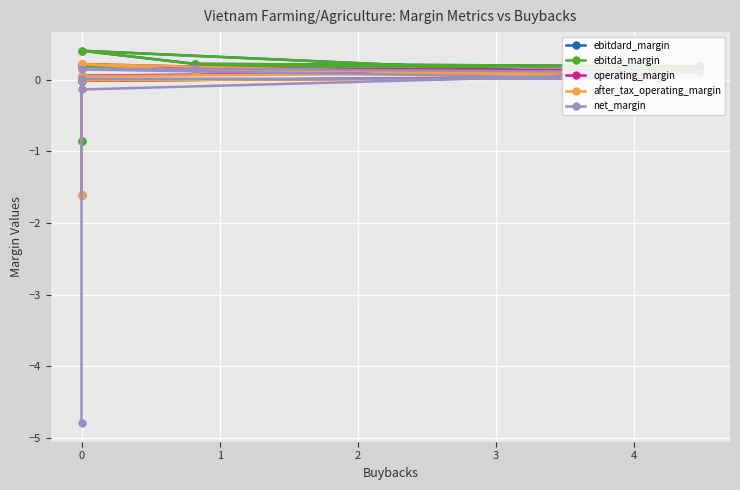

What is the minimum value for operating_margin?

-1.6